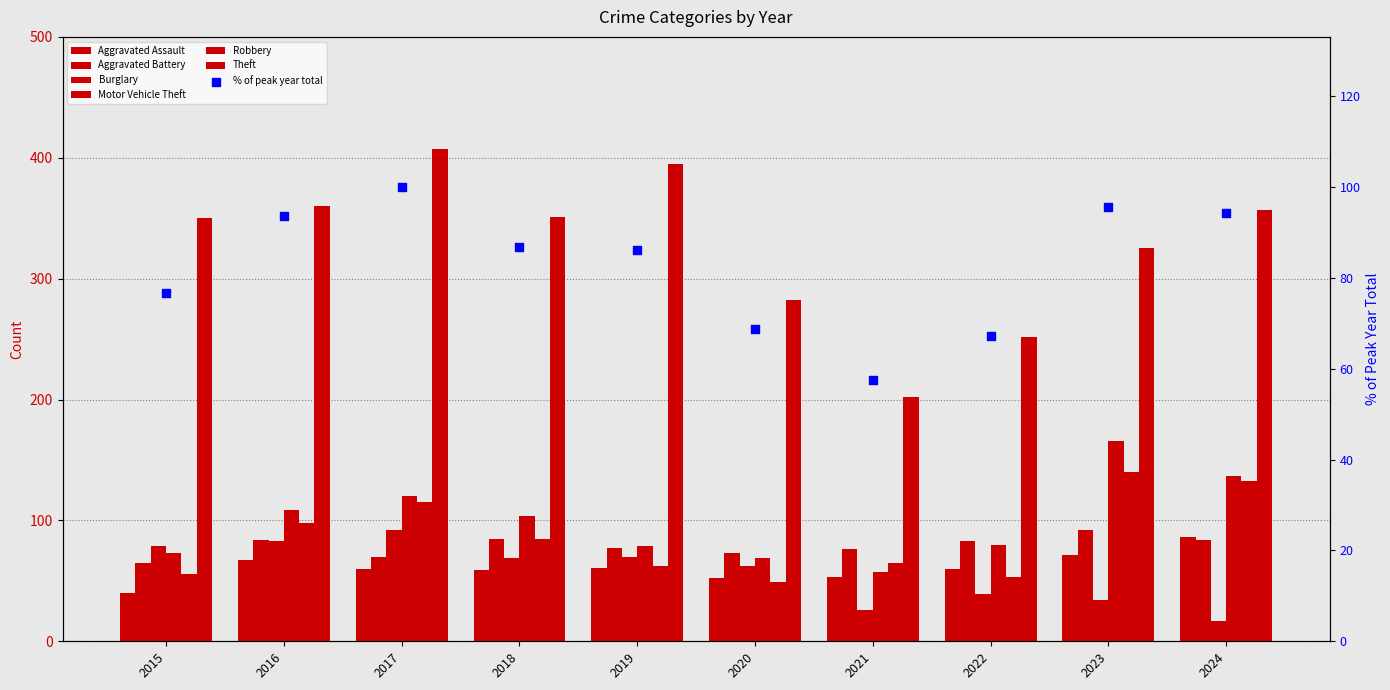

Which series contains the highest Y value?

Theft